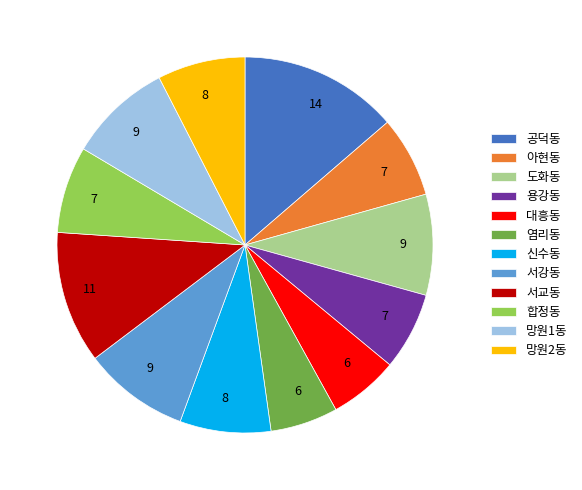

How many segments does this pie chart have?

12